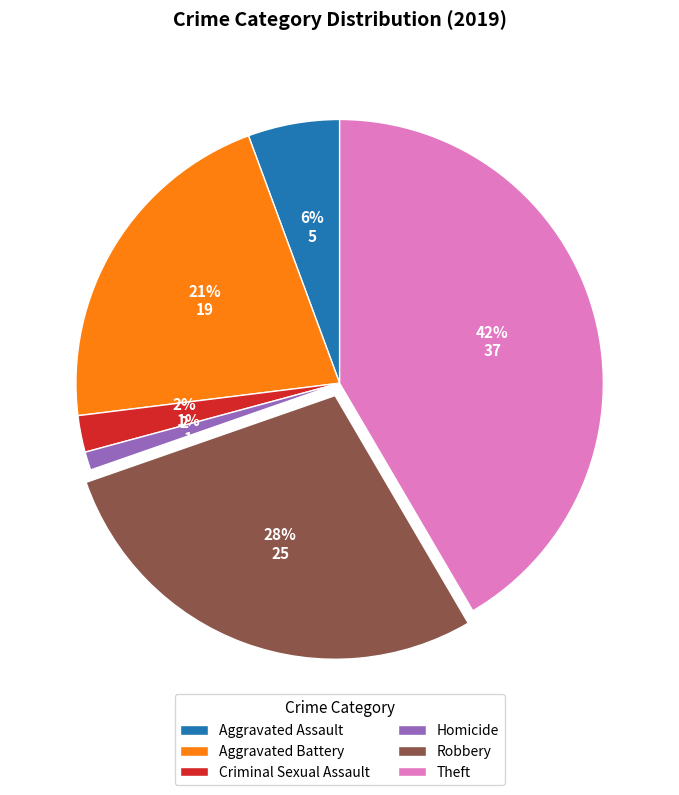

Rank the categories by value from highest to lowest.

Theft, Robbery, Aggravated Battery, Aggravated Assault, Criminal Sexual Assault, Homicide